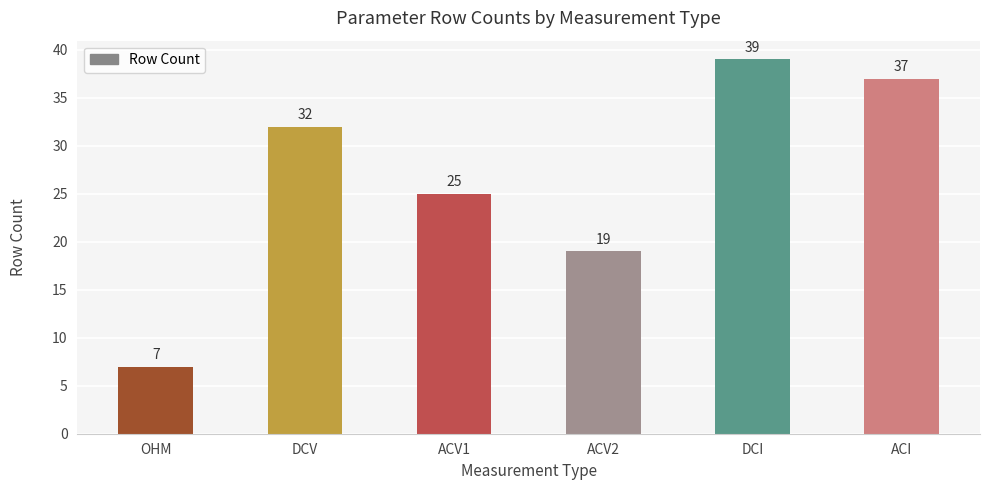

List the labels in order of value, largest first.

DCI, ACI, DCV, ACV1, ACV2, OHM